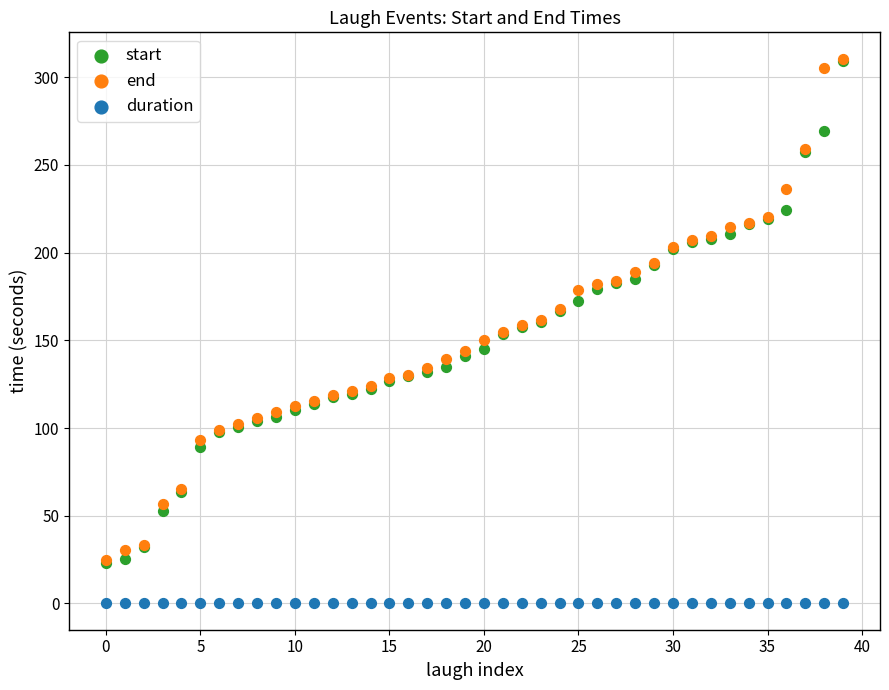

What are all the series names shown in the legend?

start, end, duration